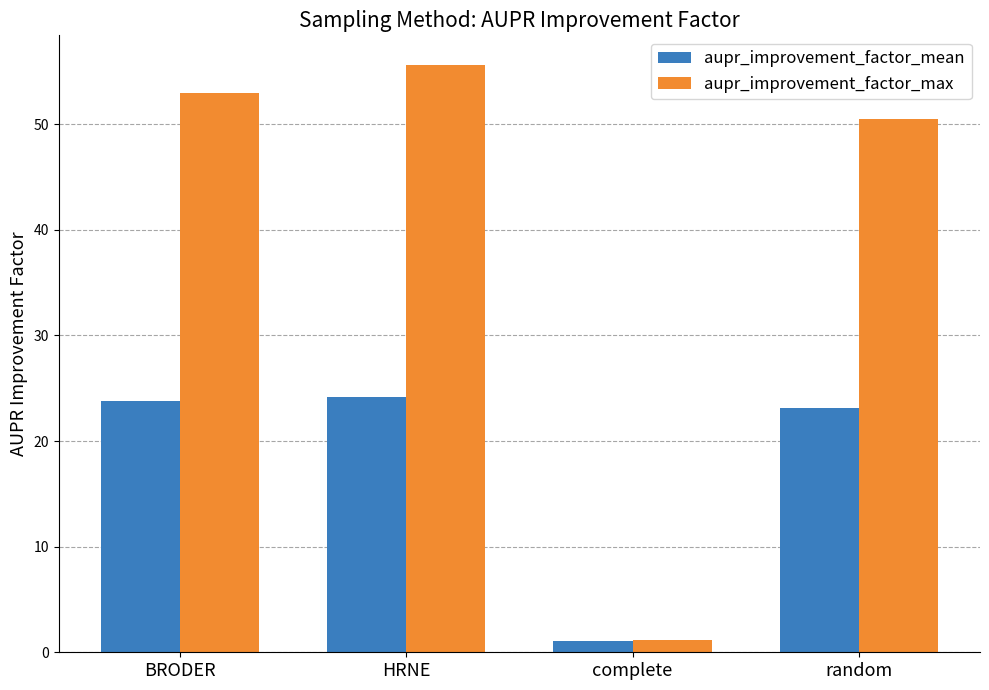

What are all the series names shown in the legend?

aupr_improvement_factor_mean, aupr_improvement_factor_max